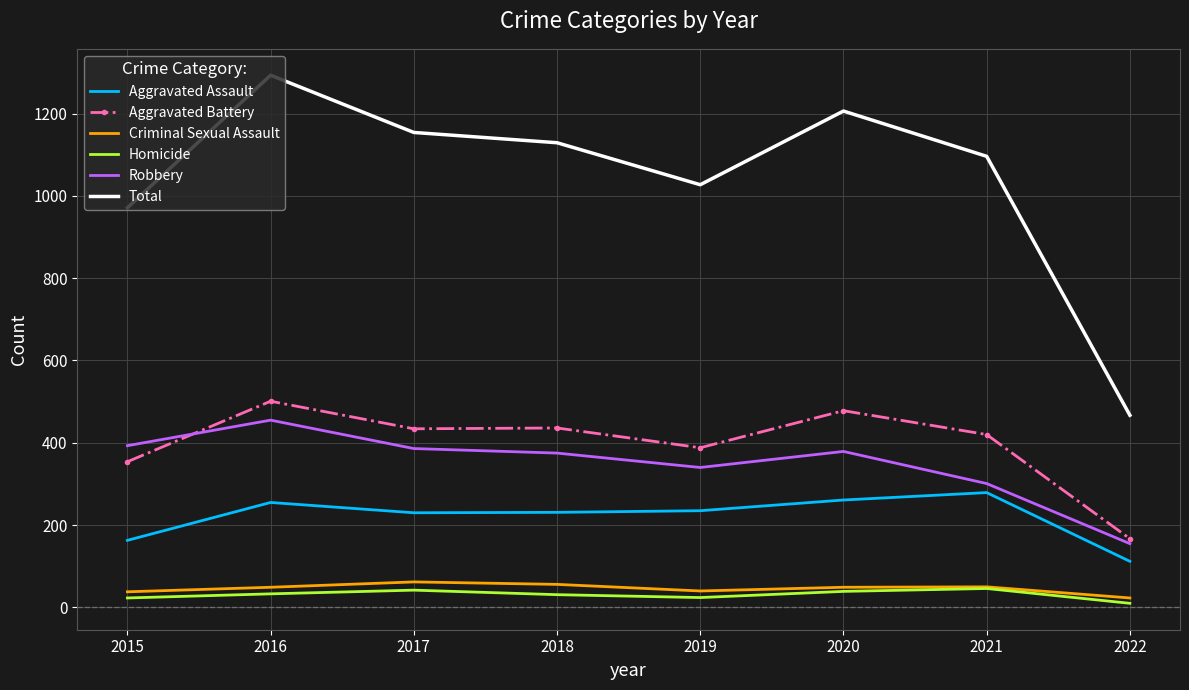

What is the total value across all series at 2020?

2412